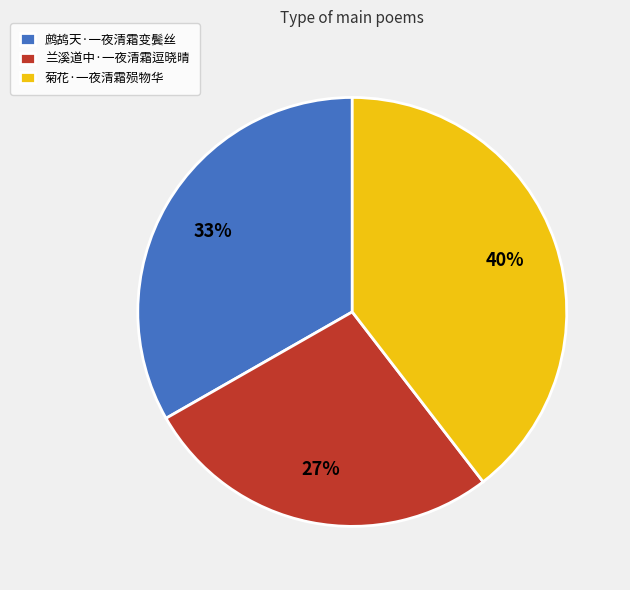

To the nearest percent, what is the difference between the 鹧鸪天·一夜清霜变鬓丝 and 兰溪道中·一夜清霜逗晓晴 slice percentages?

6%